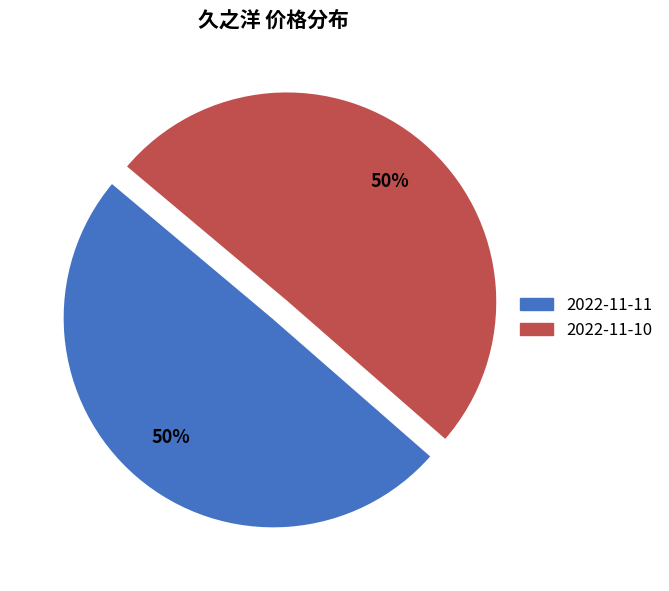

To the nearest percent, what is the average slice percentage?

50%